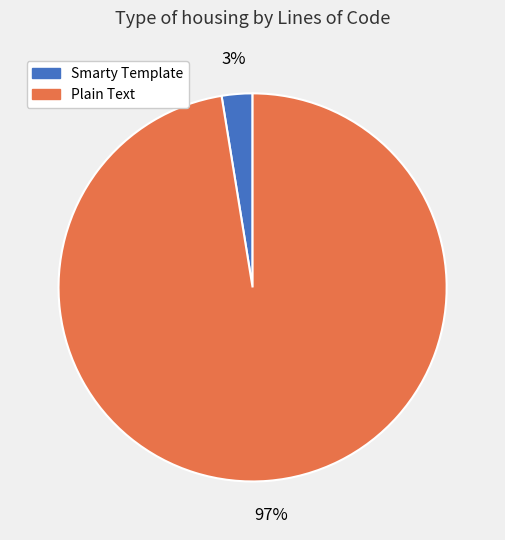

How many segments does this pie chart have?

2